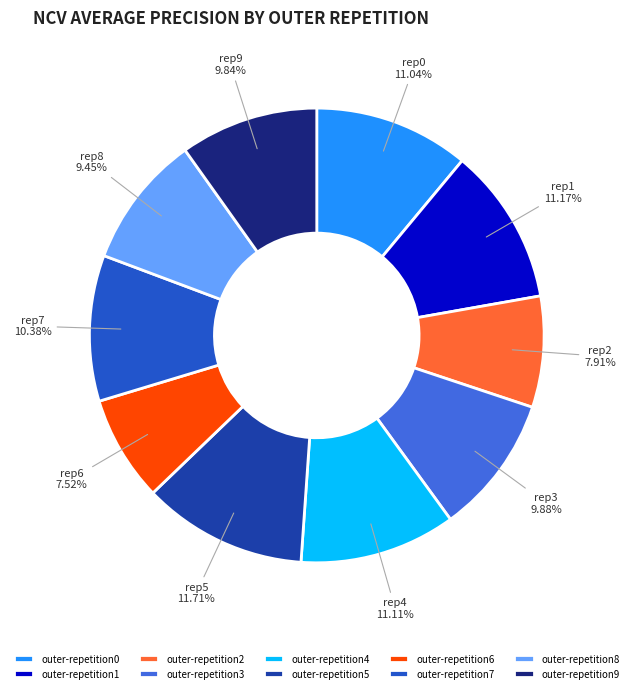

To the nearest percent, what is the average slice percentage?

10%